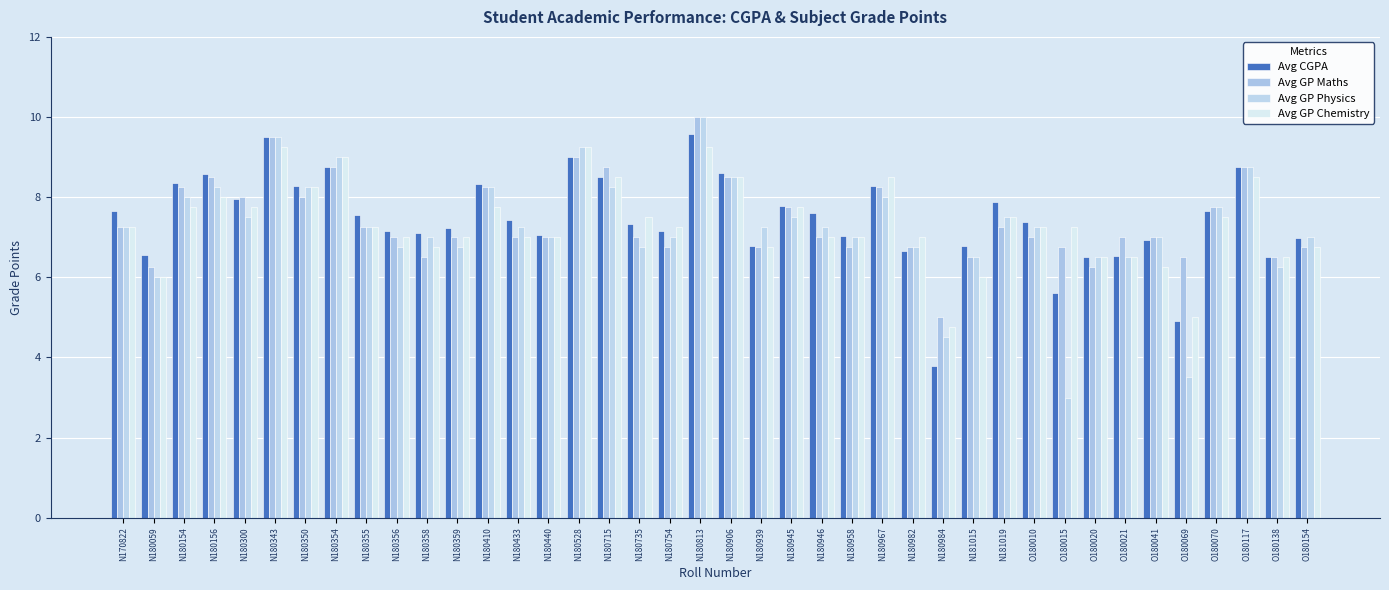

The value of Avg GP Chemistry at N180154 is 12.3. True or false?

False